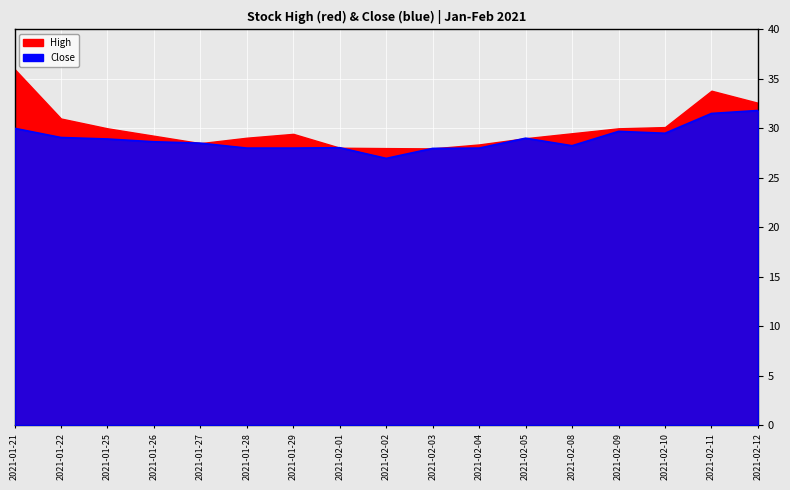

The value at 2021-02-08 is 28.2. True or false?

True